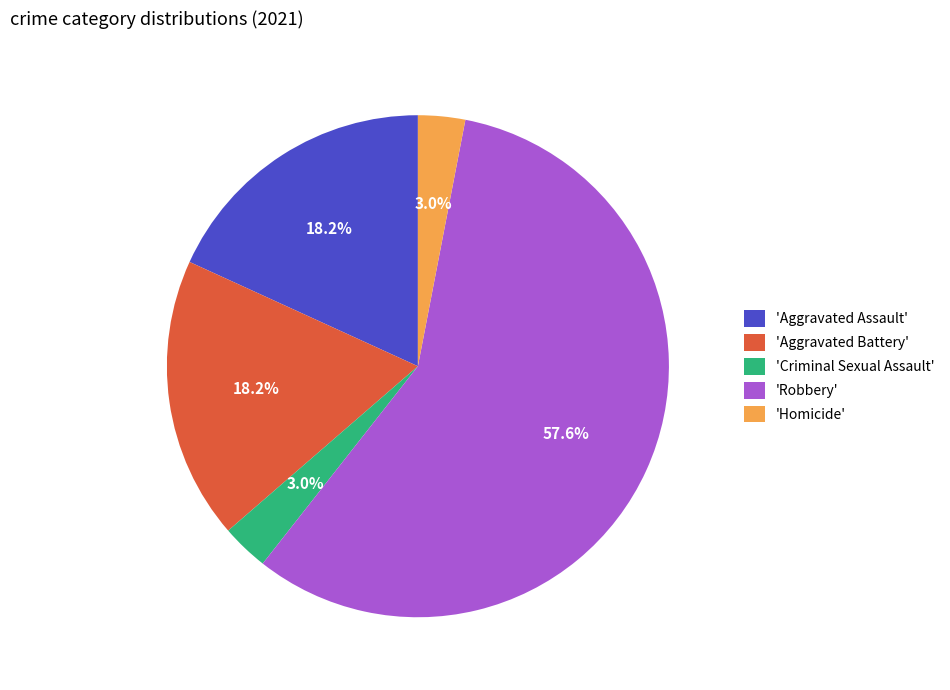

Between 'Aggravated Assault' and 'Robbery', which is larger?

'Robbery'